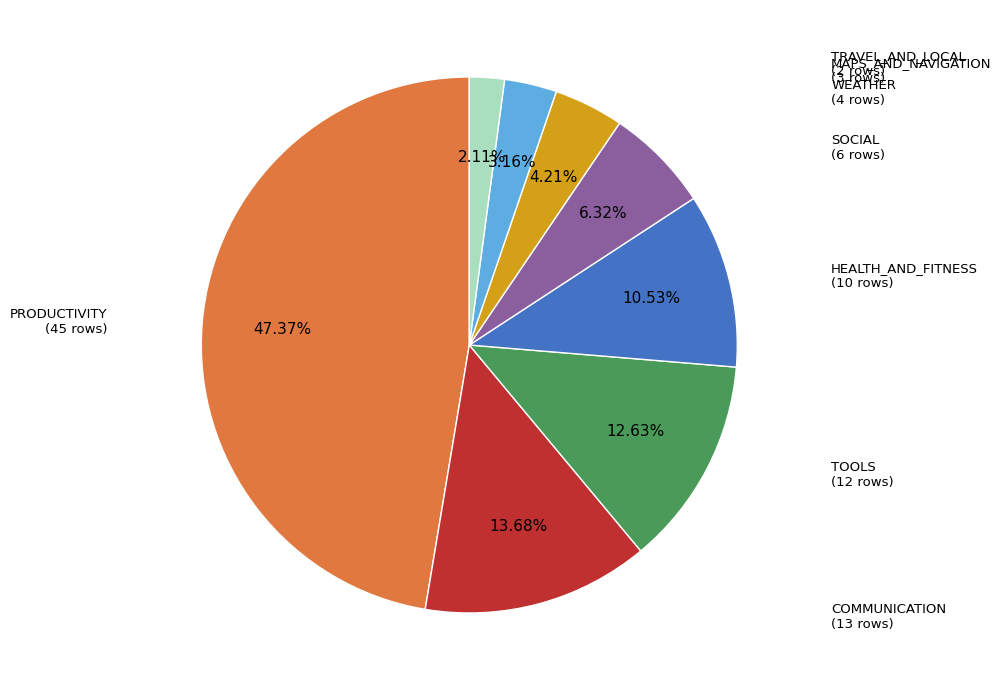

Is there a majority slice in this chart?

No